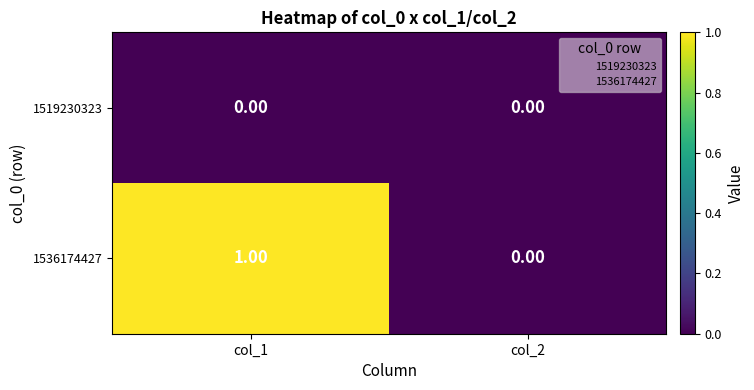

At which category is the sum across all series the highest?

col_1